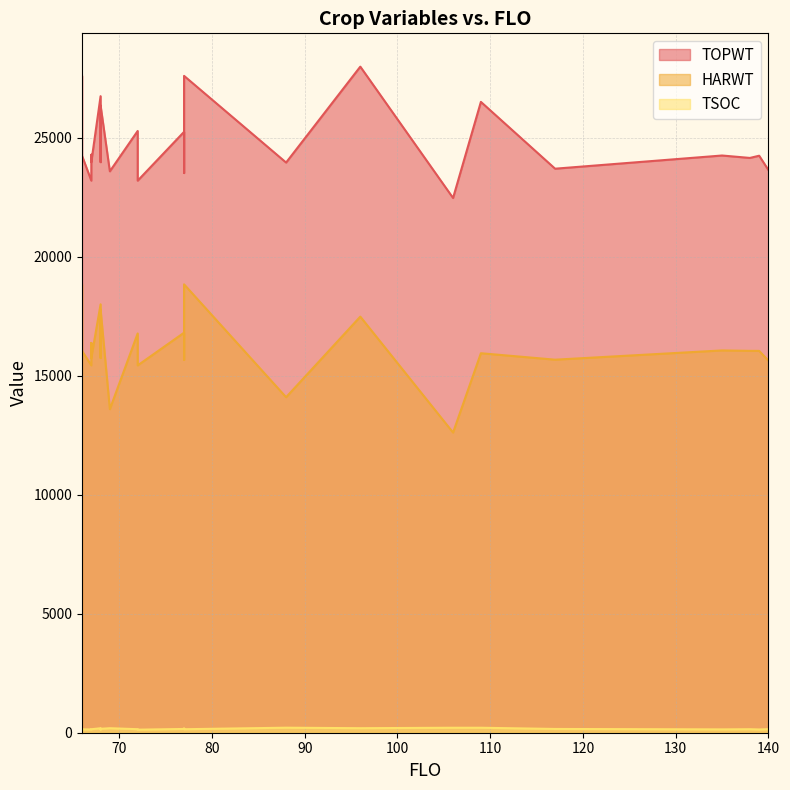

List the series in order of their peak value, lowest first.

TSOC, HARWT, TOPWT